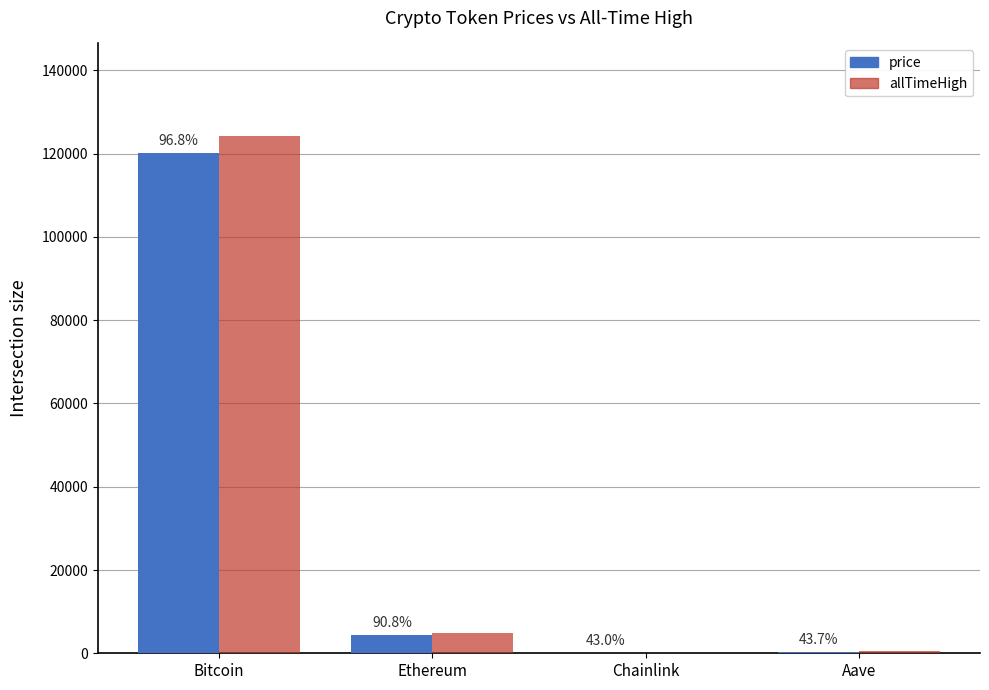

Where is price nearest to the value 60081?

Ethereum